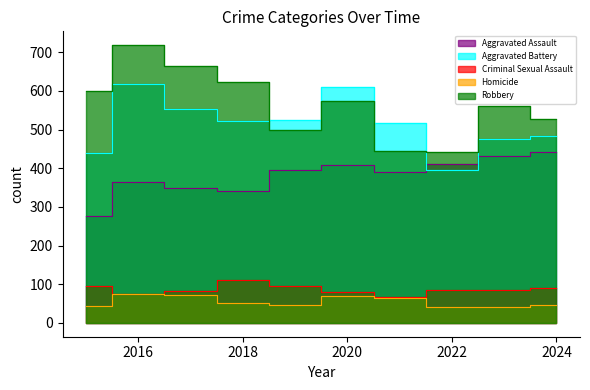

Which has a higher value, 2018 or 2016?

2016